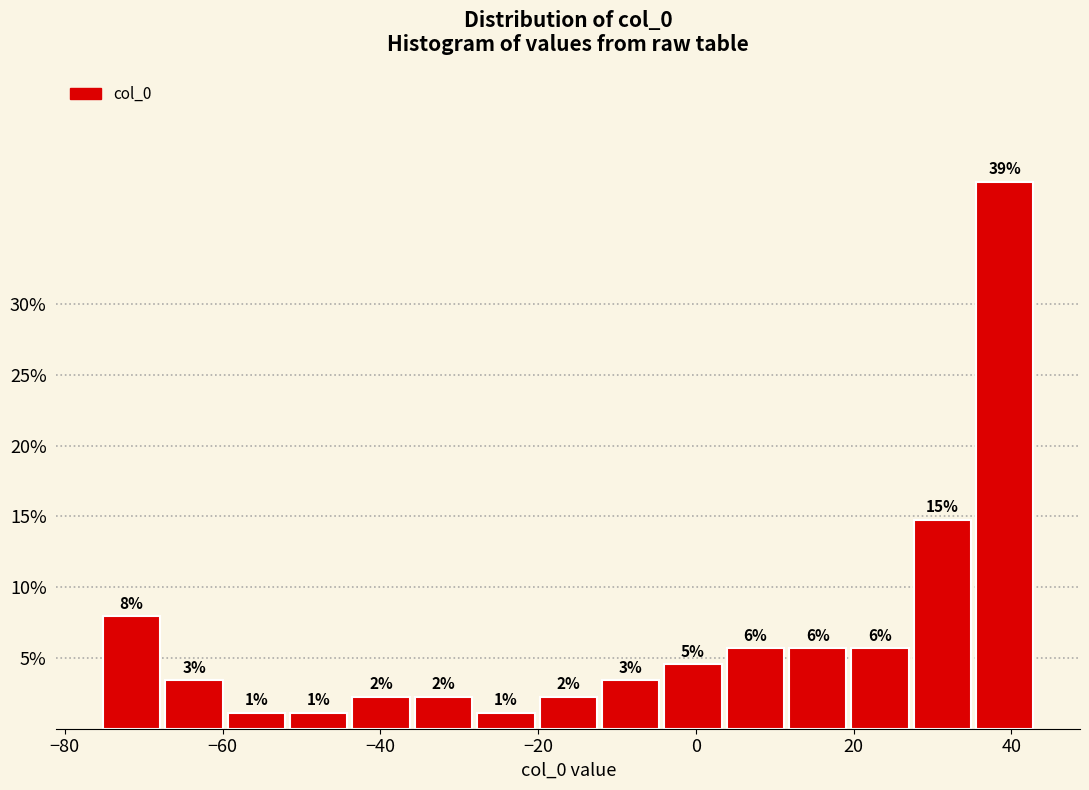

Around what value on the x-axis is the tallest bar? Give the approximate position of its centre, as read against the axis.

40